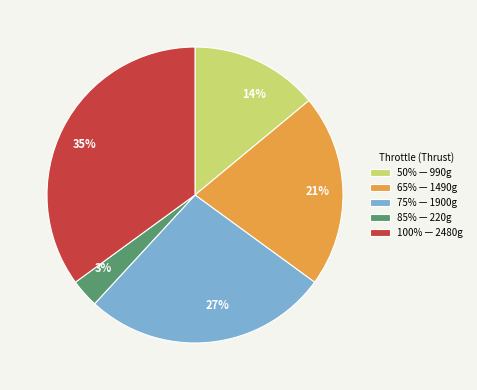

Is there any slice that represents more than half of the pie?

No